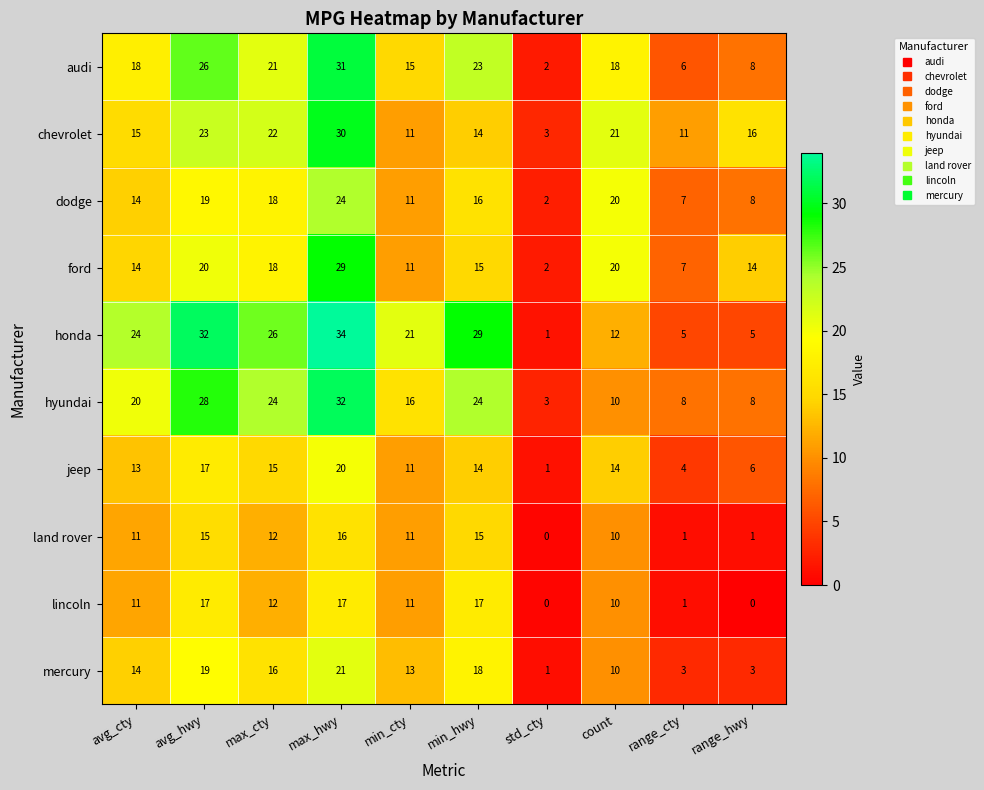

At which label is mercury closest to 11?

count